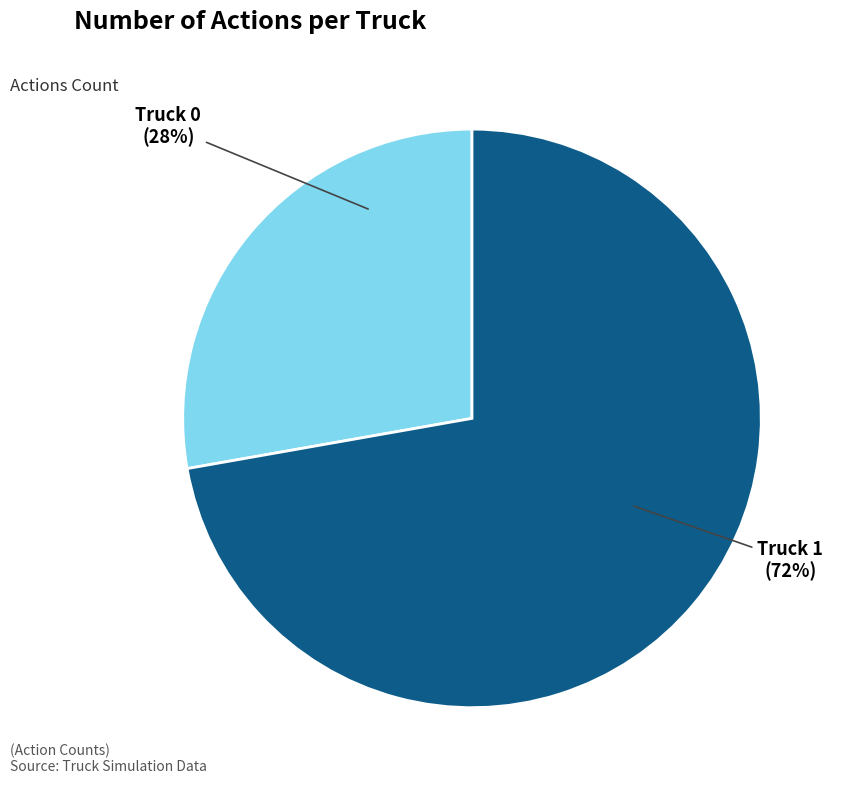

Which category has the smallest portion of the pie?

Truck 0